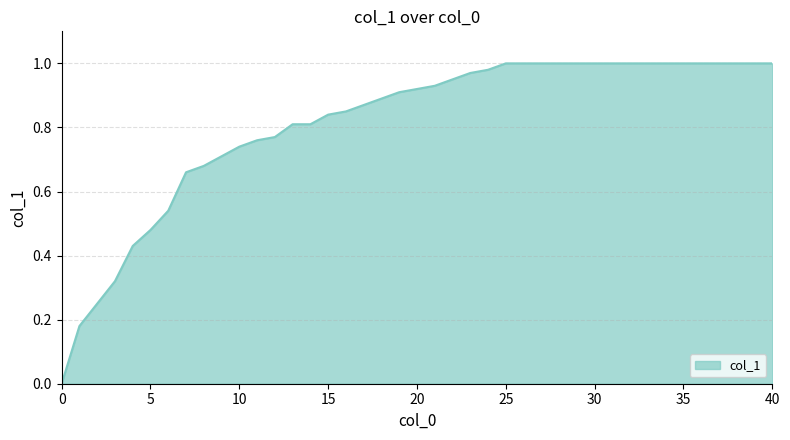

At which category does the chart reach its peak across all series?

25